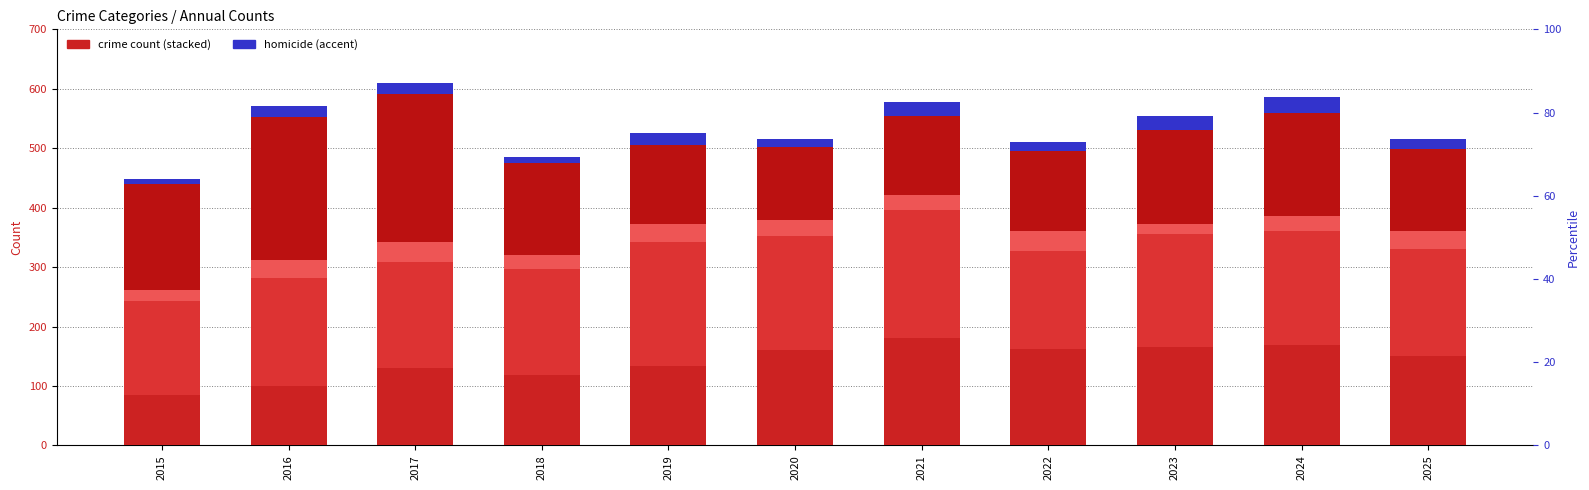

Between 2017 and 2022, which is larger?

2022